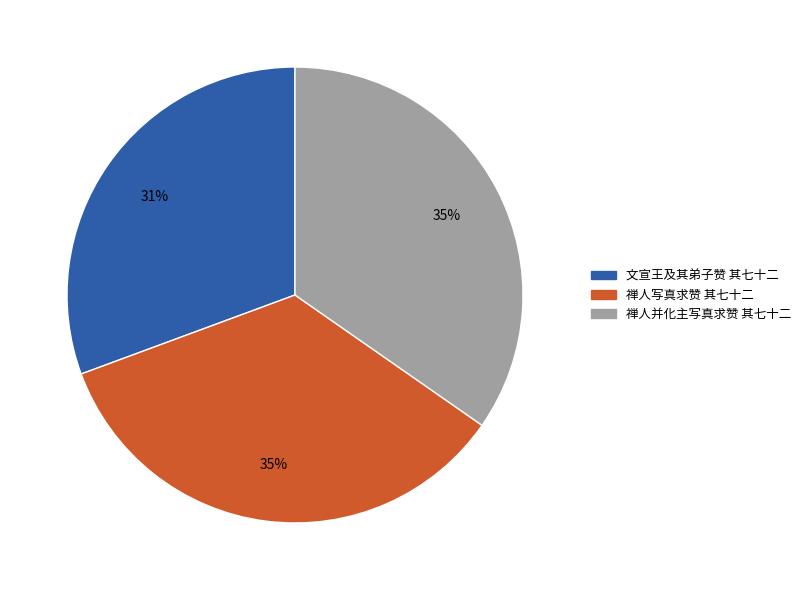

Is it true that 禅人并化主写真求赞 其七十二 is 27% of the pie?

False